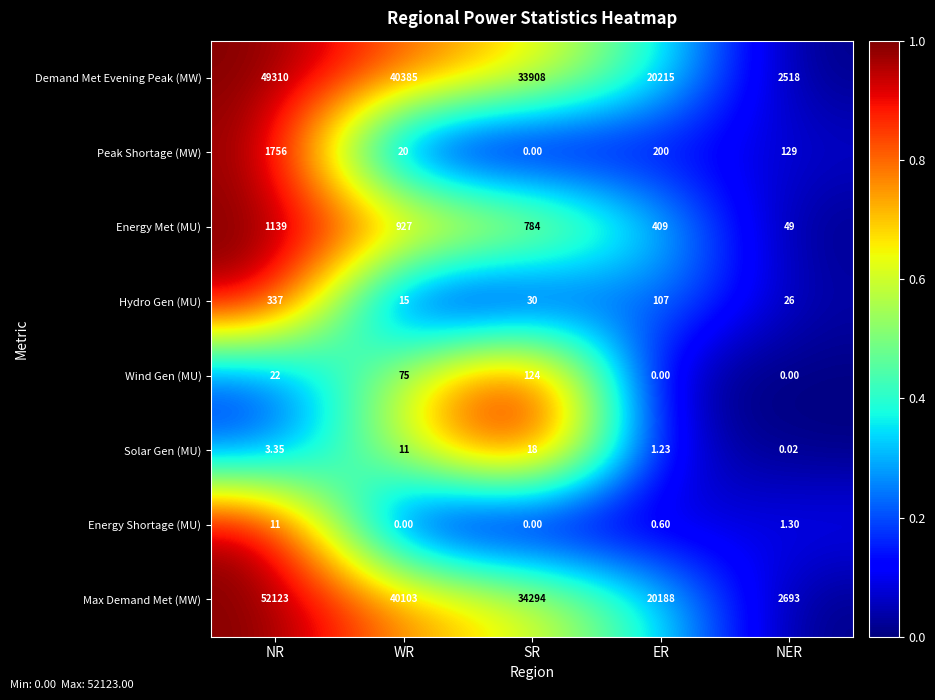

What is the maximum value shown in the chart?

52123.0